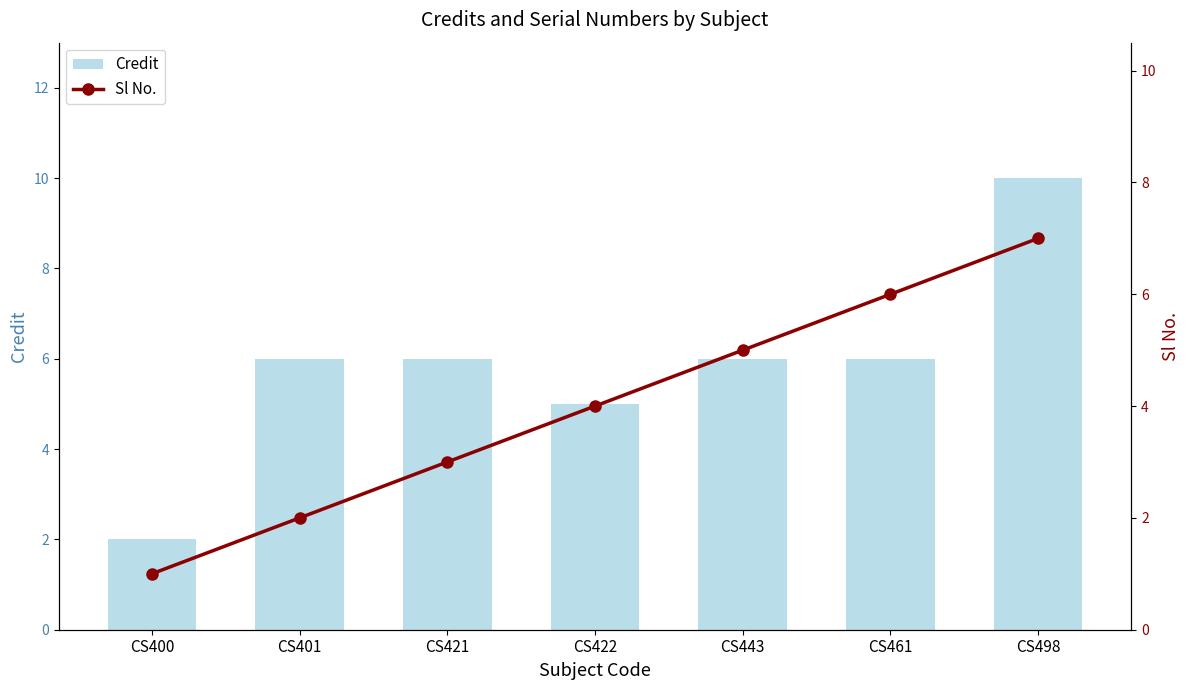

What is the spread (max minus min) of values at CS401?

4